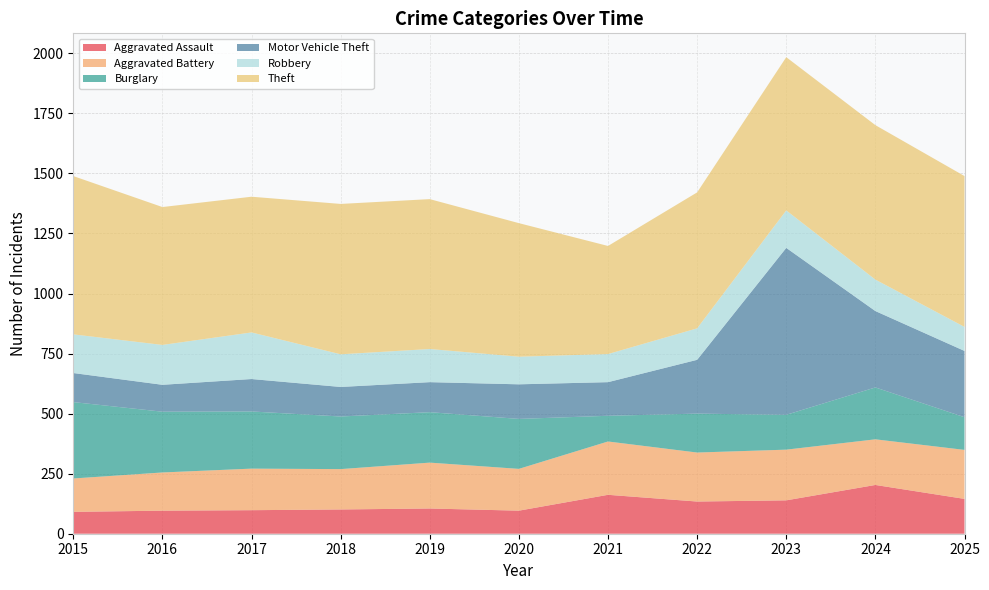

Reading left to right, list all the values displayed in this chart.

Aggravated Assault: 2015=91	2016=96	2017=98	2018=101	2019=105	2020=96	2021=162	2022=134	2023=139	2024=203	2025=145
Aggravated Battery: 2015=139	2016=159	2017=173	2018=168	2019=191	2020=174	2021=222	2022=204	2023=211	2024=190	2025=204
Burglary: 2015=318	2016=253	2017=238	2018=219	2019=210	2020=208	2021=107	2022=162	2023=145	2024=216	2025=136
Motor Vehicle Theft: 2015=121	2016=112	2017=135	2018=123	2019=125	2020=144	2021=140	2022=224	2023=695	2024=318	2025=276
Robbery: 2015=161	2016=166	2017=194	2018=136	2019=138	2020=115	2021=117	2022=131	2023=156	2024=131	2025=100
Theft: 2015=659	2016=574	2017=565	2018=626	2019=624	2020=556	2021=450	2022=566	2023=638	2024=643	2025=628